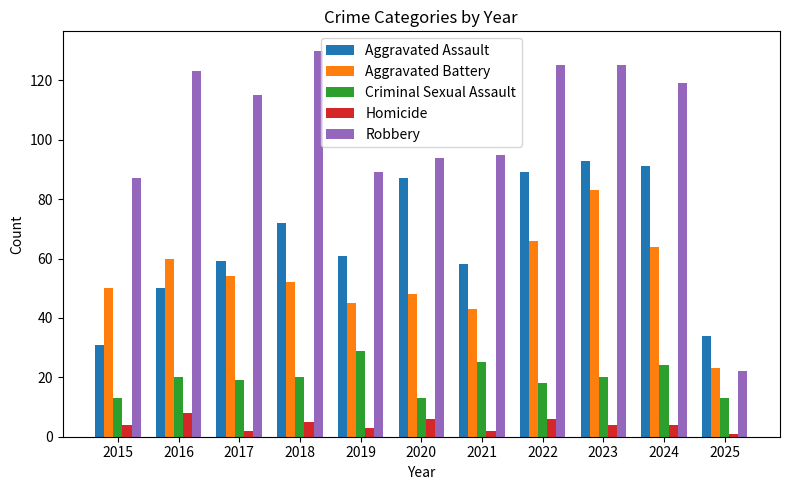

At which label is Aggravated Assault closest to 62?

2019